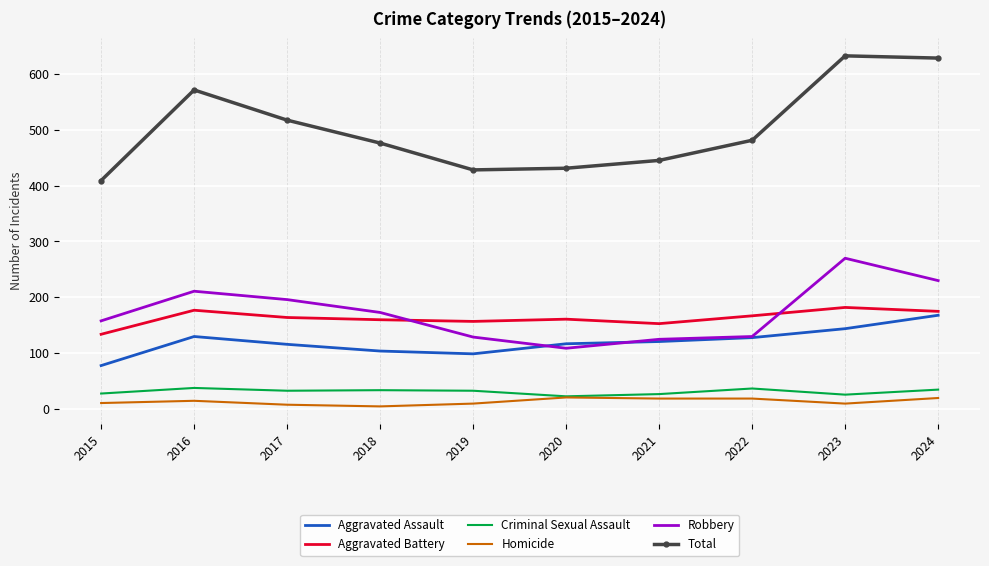

True or false: Total has more than 0 interior local peaks.

True